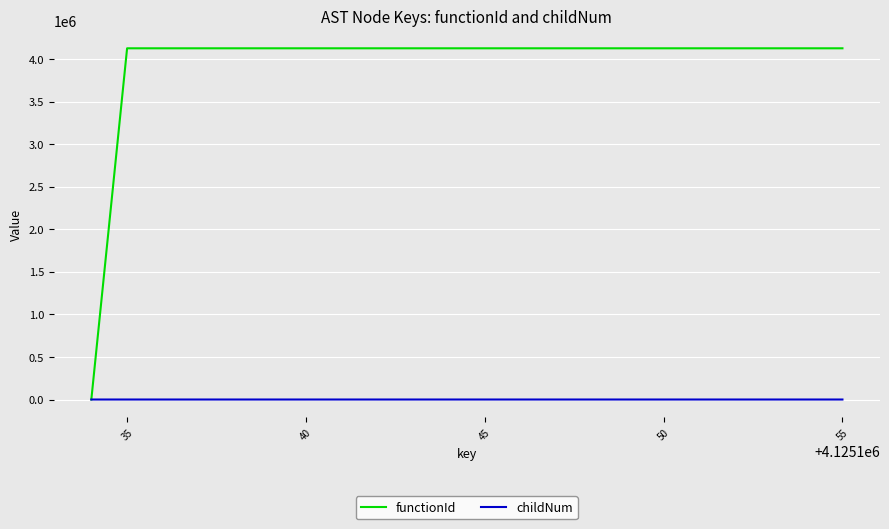

How many lines are shown in the chart?

2